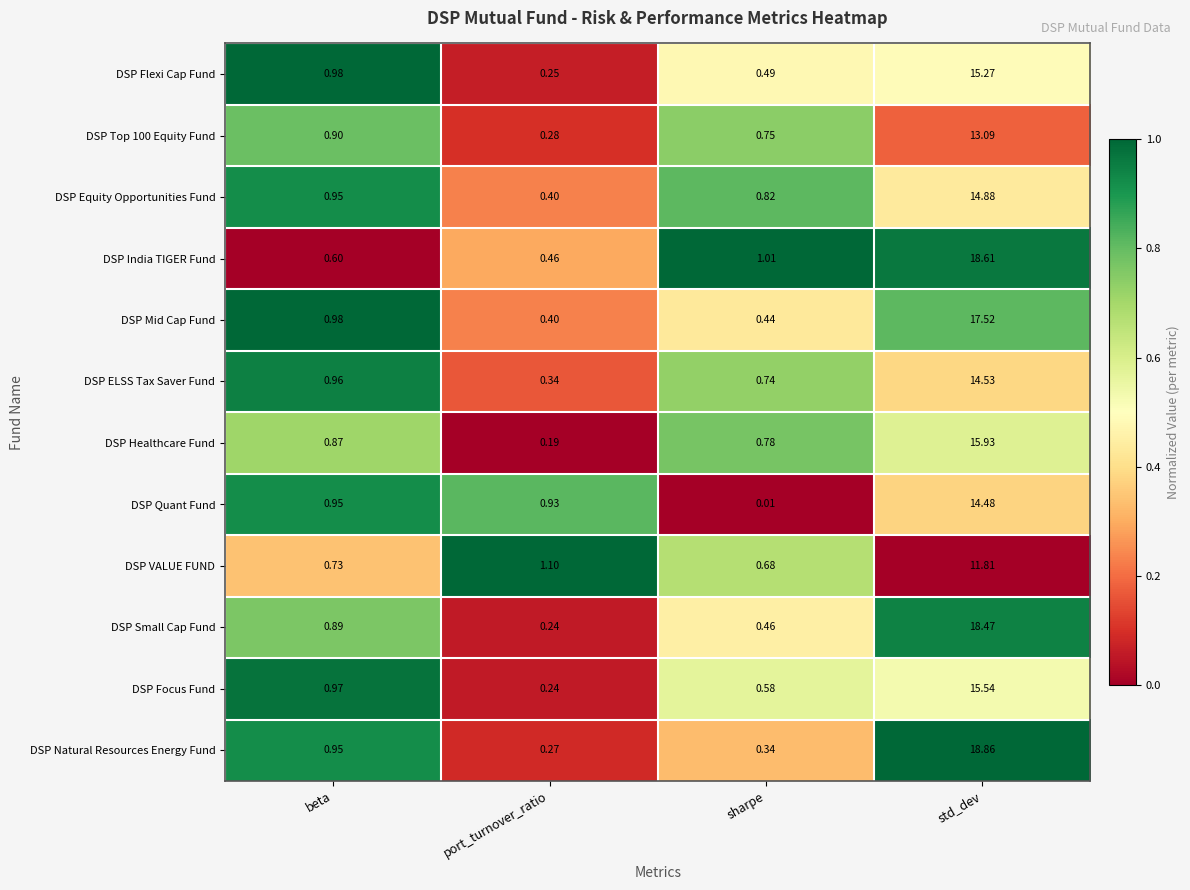

At which category is the sum across all series the highest?

std_dev